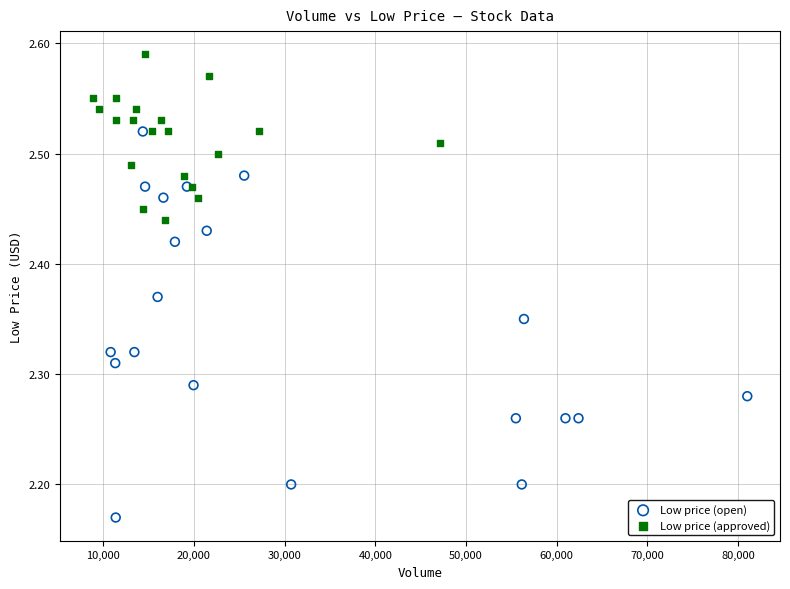

What are all the series names shown in the legend?

Low price (open), Low price (approved)